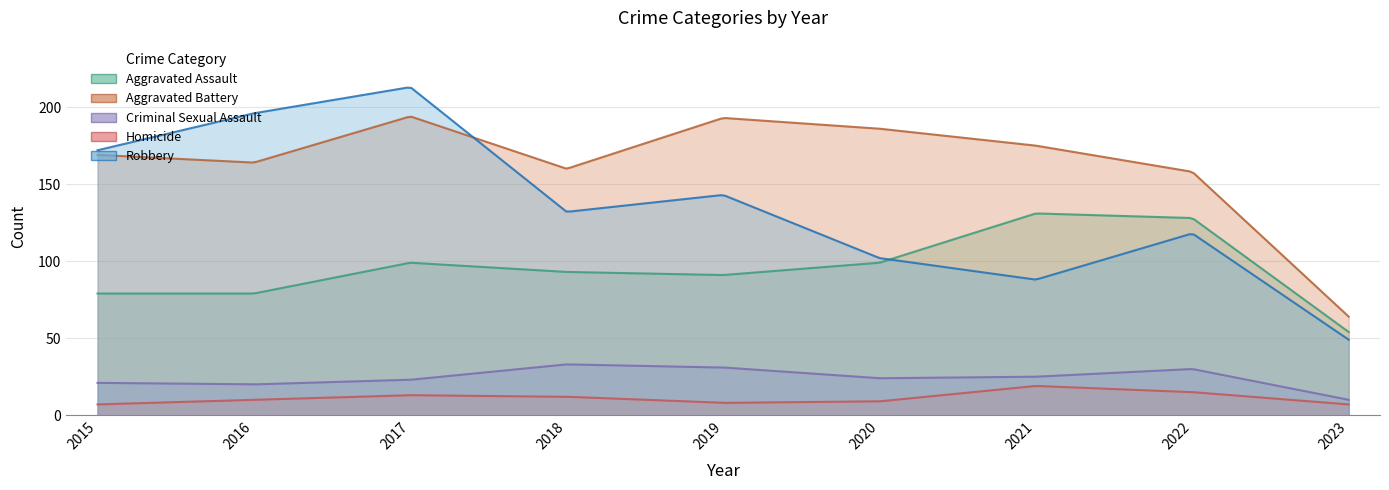

Reading left to right, what are all the values shown in this chart?

Aggravated Assault: 2015=79	2016=79	2017=99	2018=93	2019=91	2020=99	2021=131	2022=128	2023=54
Aggravated Battery: 2015=169	2016=164	2017=194	2018=160	2019=193	2020=186	2021=175	2022=158	2023=64
Criminal Sexual Assault: 2015=21	2016=20	2017=23	2018=33	2019=31	2020=24	2021=25	2022=30	2023=10
Homicide: 2015=7	2016=10	2017=13	2018=12	2019=8	2020=9	2021=19	2022=15	2023=7
Robbery: 2015=172	2016=196	2017=213	2018=132	2019=143	2020=102	2021=88	2022=118	2023=49